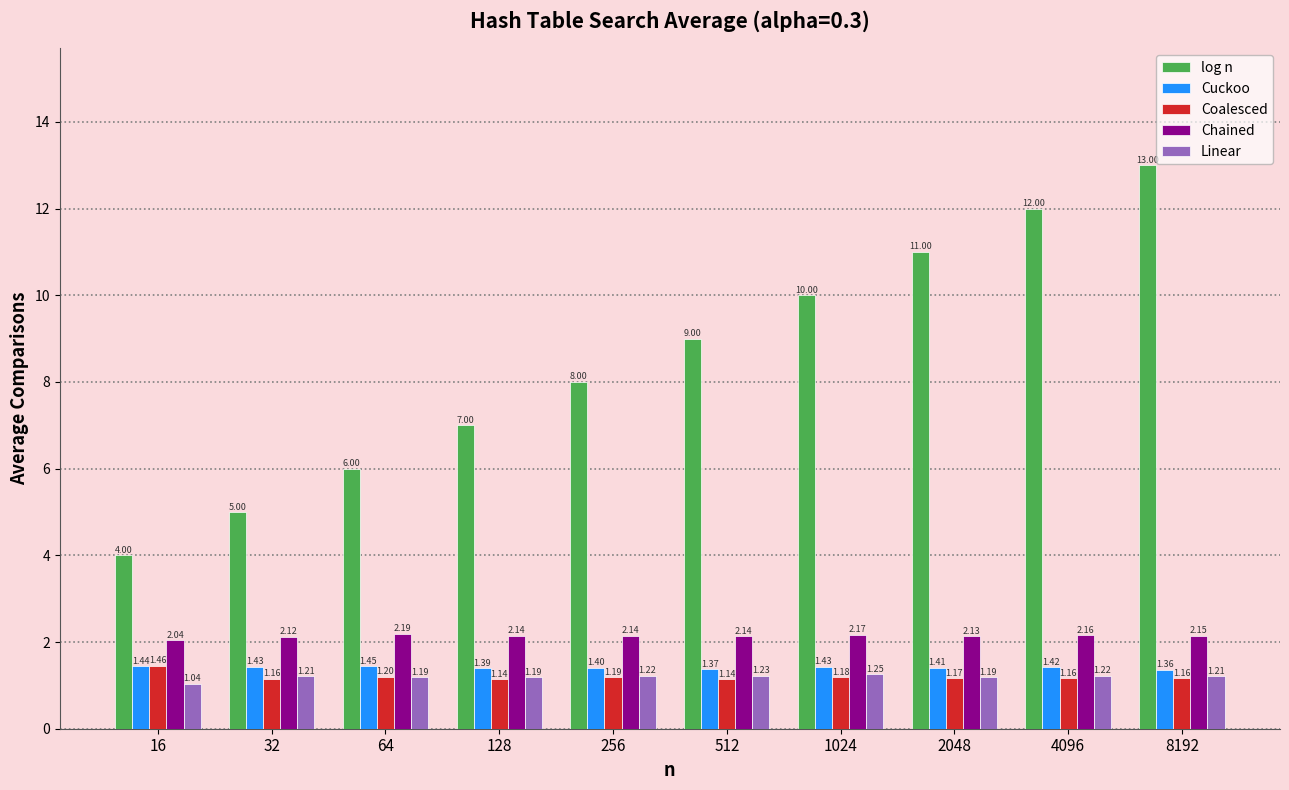

What are all the series names shown in the legend?

log n, Cuckoo, Coalesced, Chained, Linear